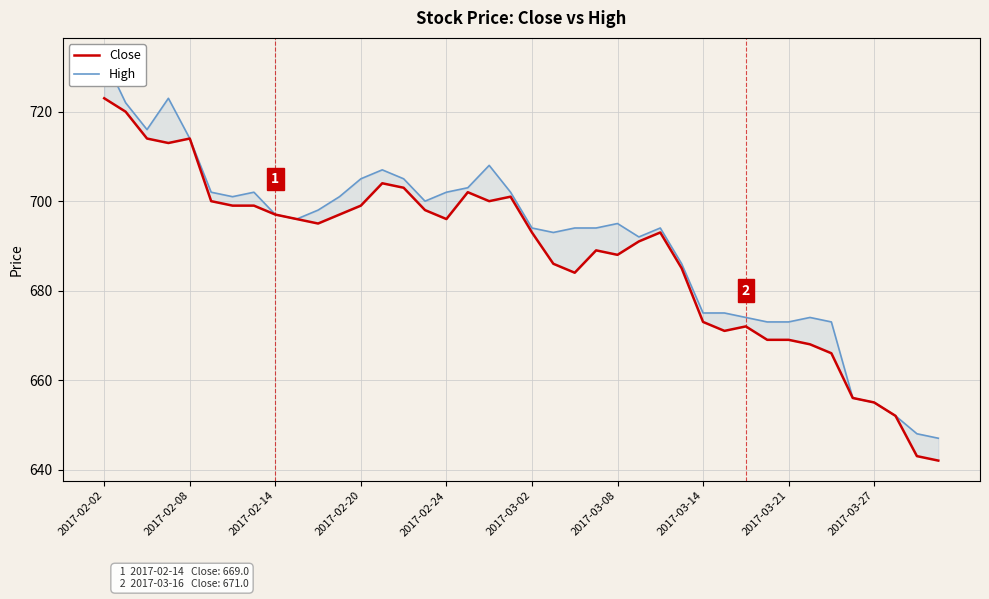

True or false: Close and High intersect in this chart.

False